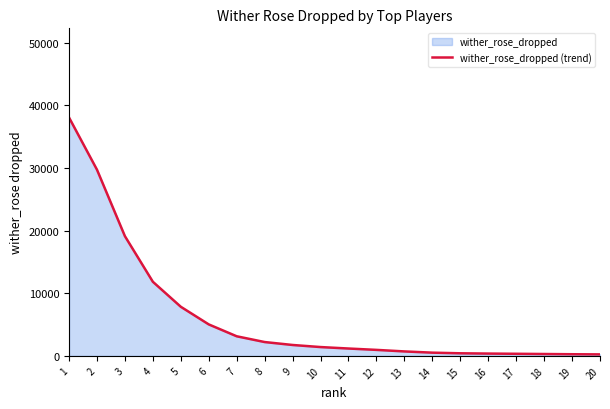

Where is the data nearest to the value 19137?

3